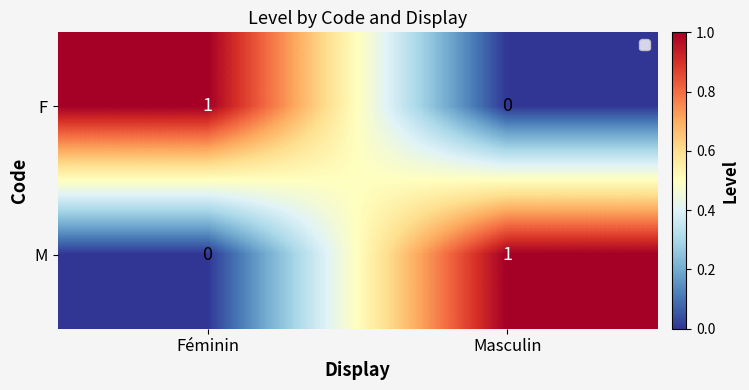

Is it true that F equals 0 at Masculin?

True